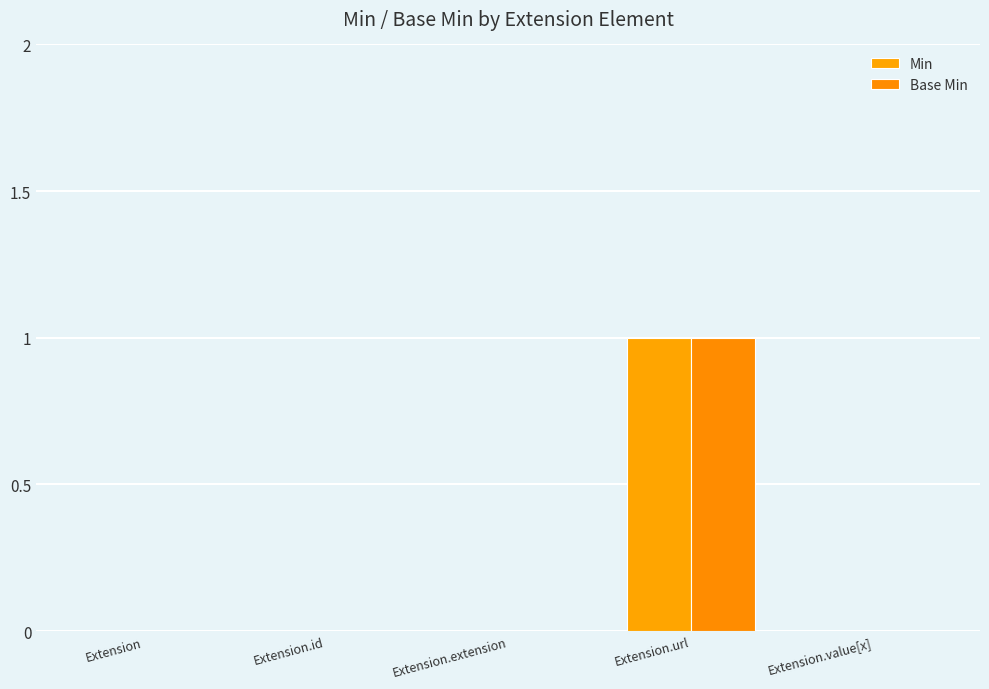

At which category does the chart reach its minimum across all series?

Extension